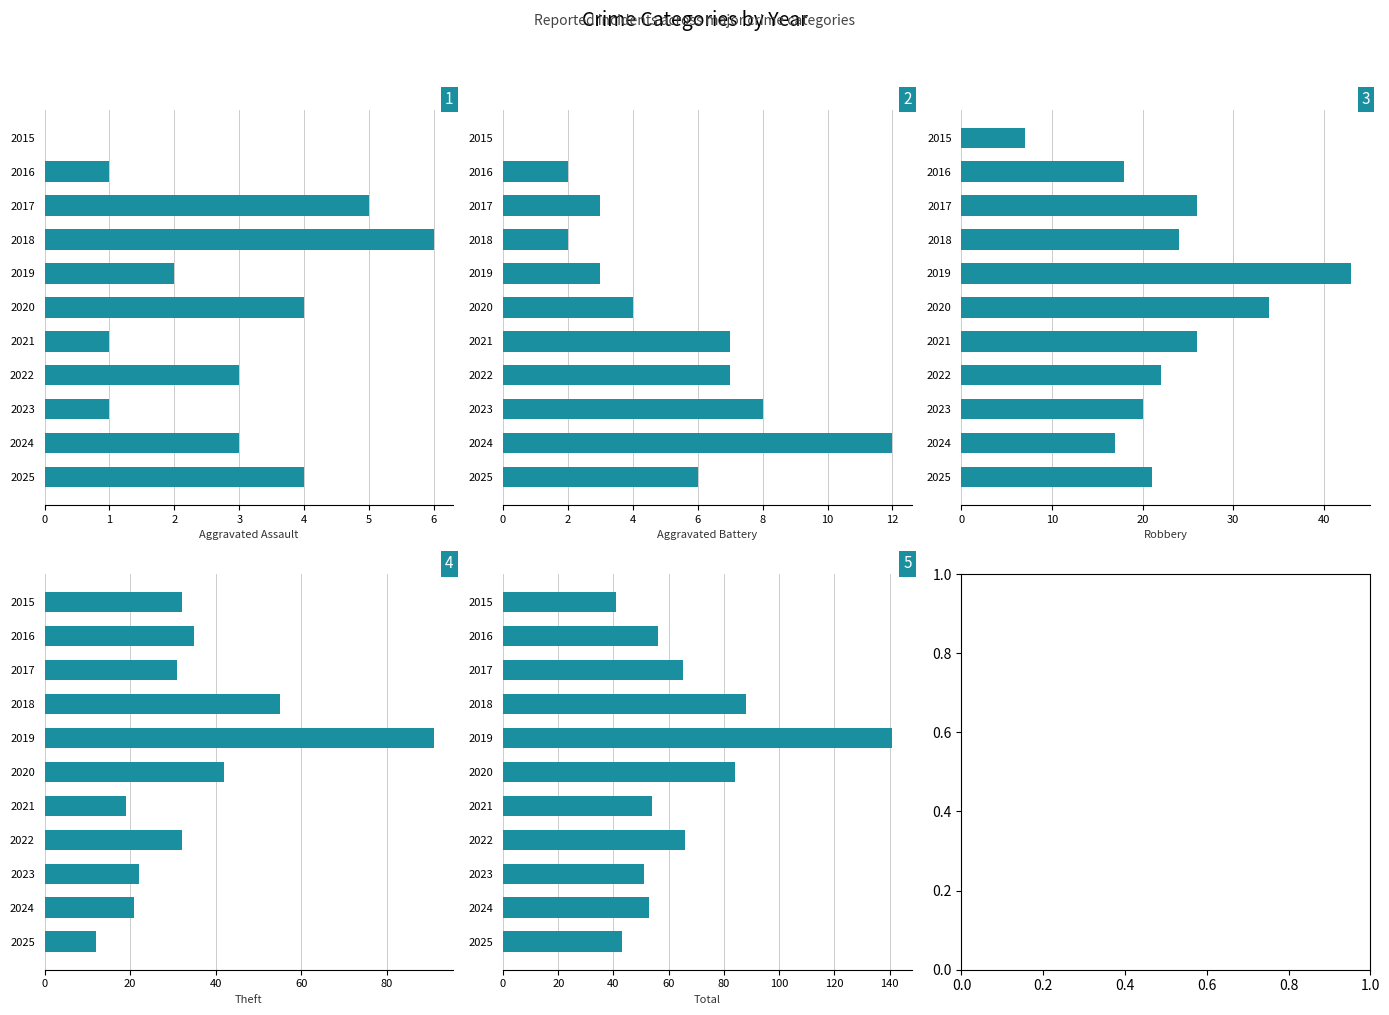

Which has a higher value, 2025 or 2022?

2025